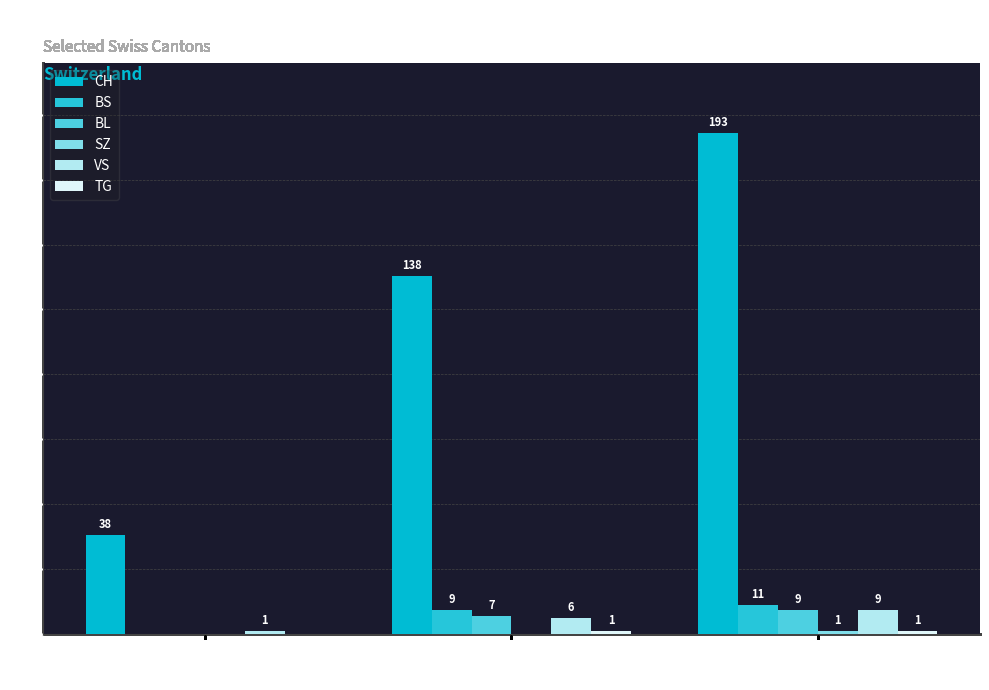

What is the total value across all series at FR = 0
(Jun 2)?

39